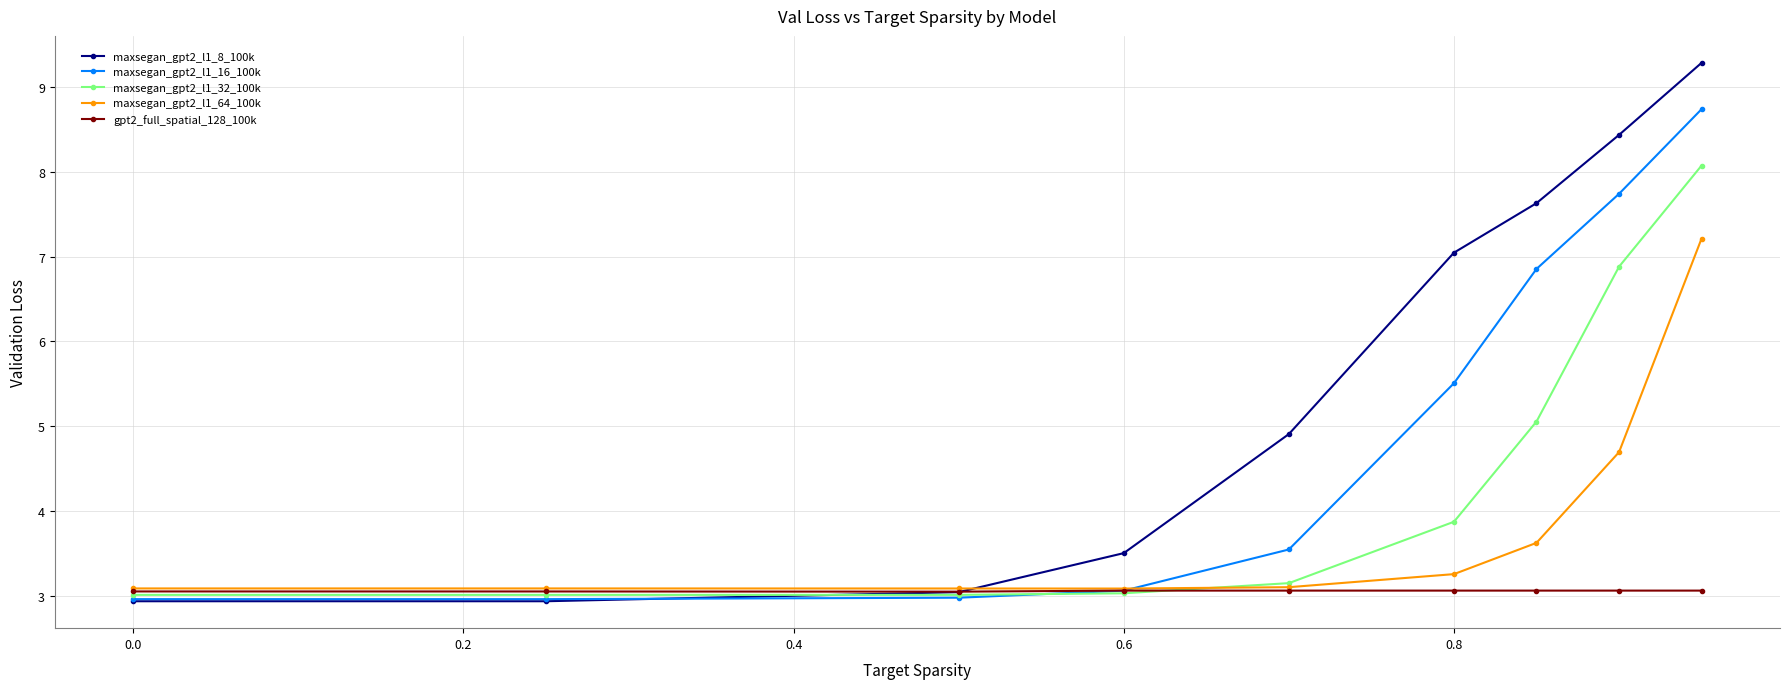

Which series has the largest total across all categories?

maxsegan_gpt2_l1_8_100k